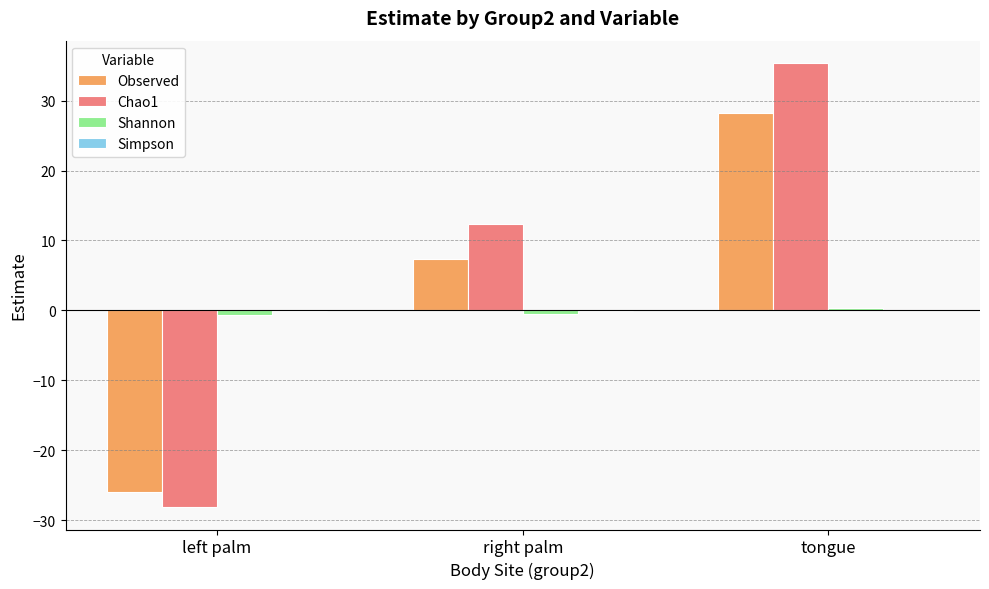

True or false: Chao1 has a value of 18.0 at right palm.

False